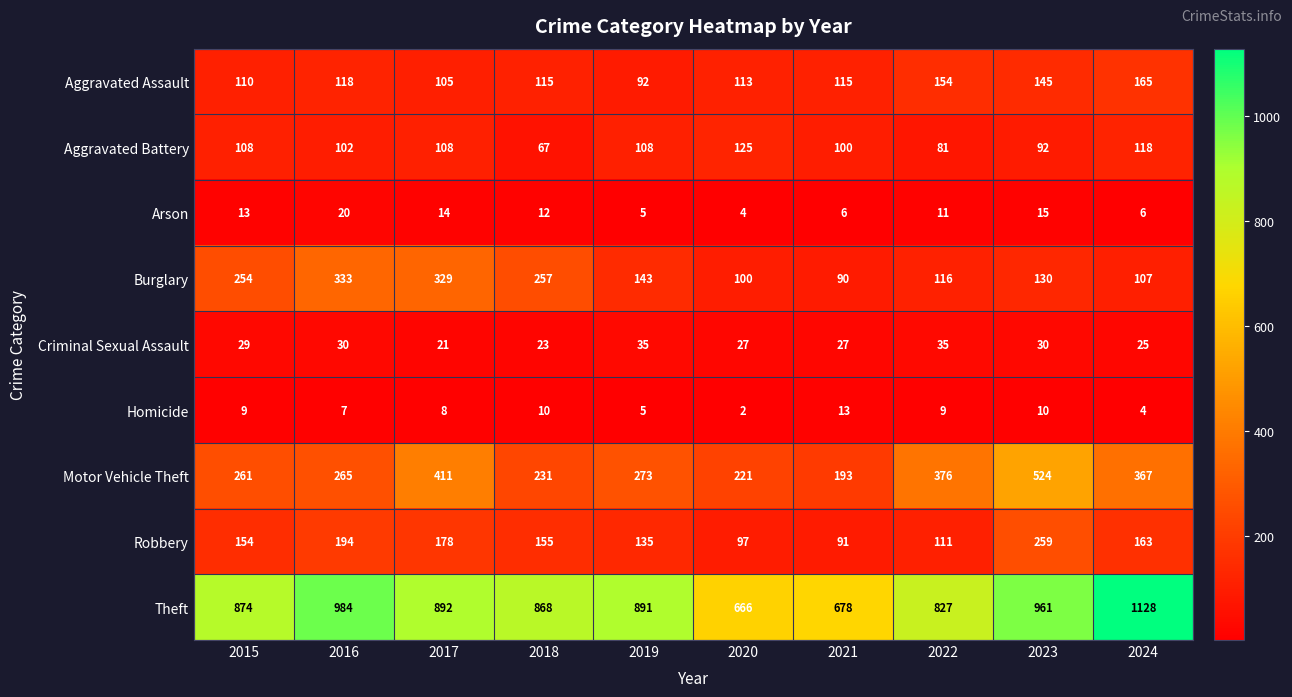

Which series changed the most between 2016 and 2017?

Motor Vehicle Theft